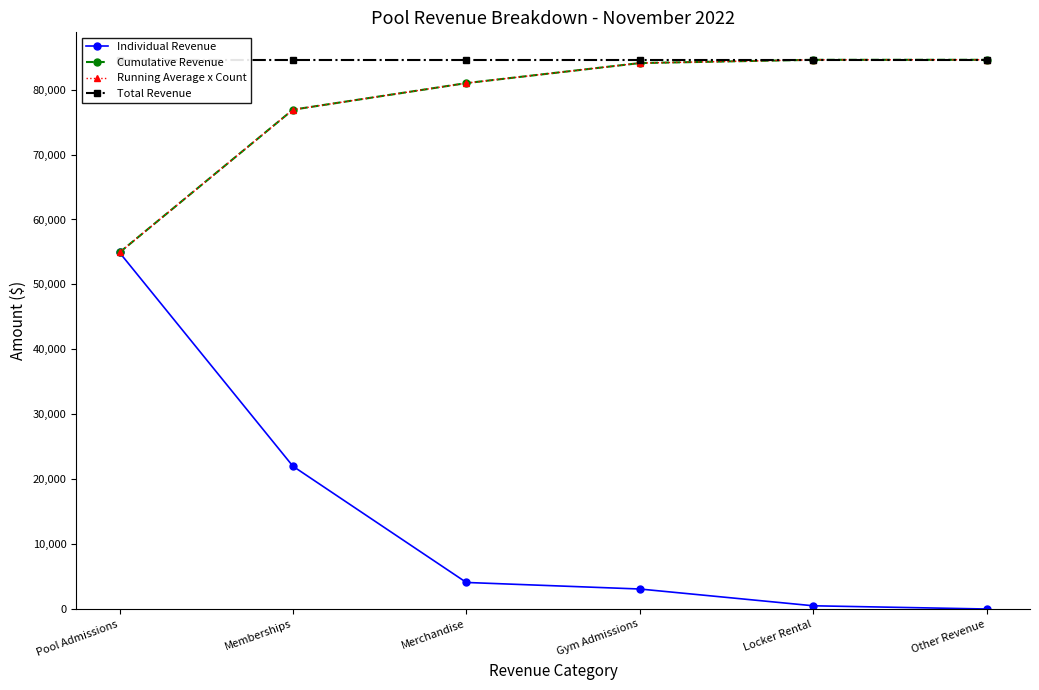

What are all the series names shown in the legend?

Individual Revenue, Cumulative Revenue, Running Average x Count, Total Revenue